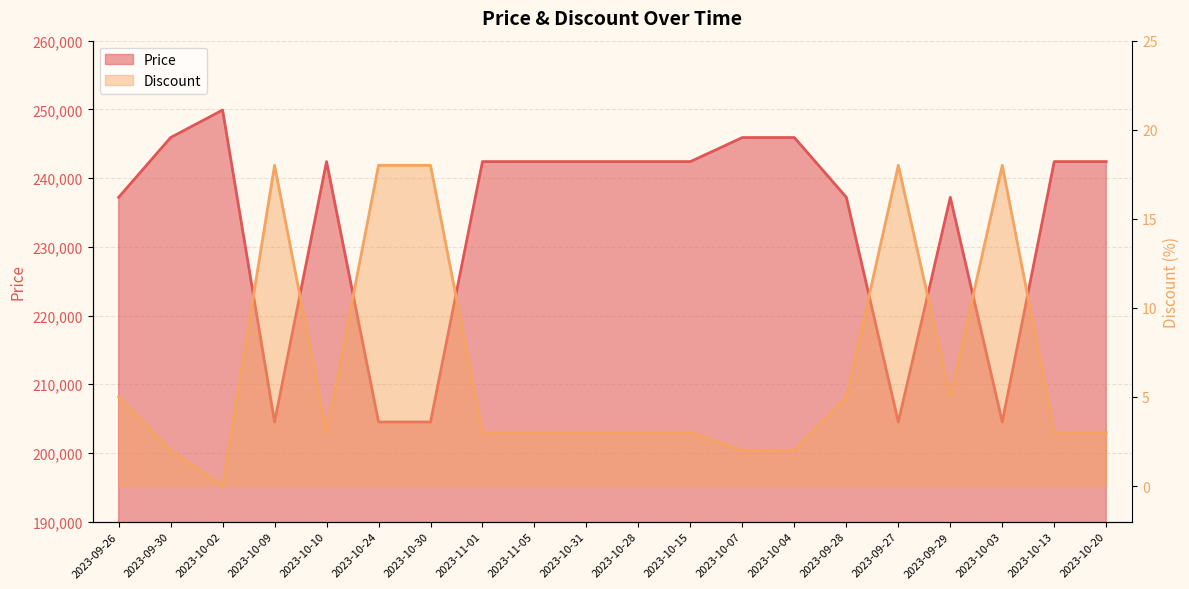

How many lines are shown in the chart?

2